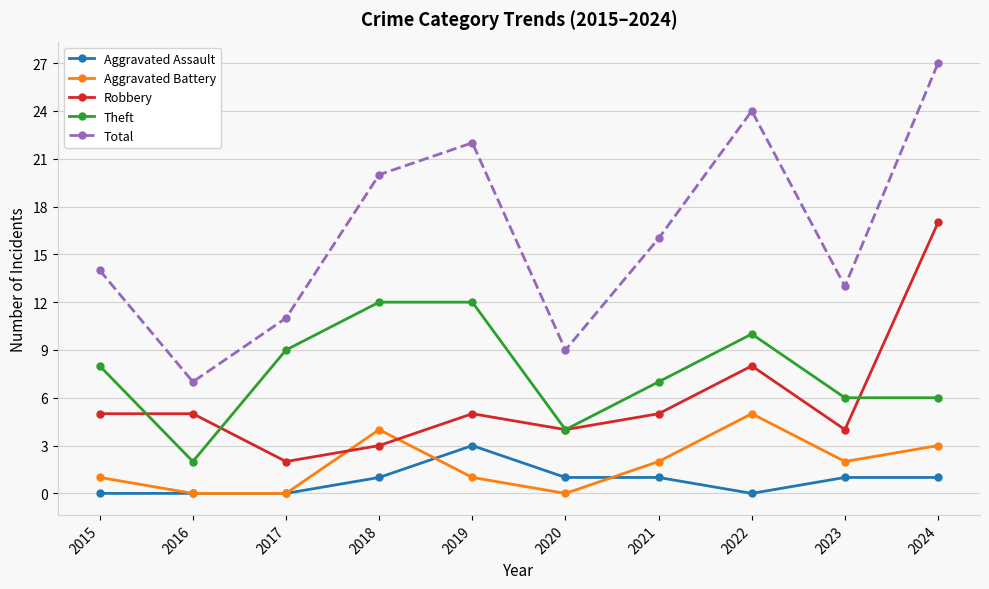

The Robbery series shows 3 at 2015. True or false?

False